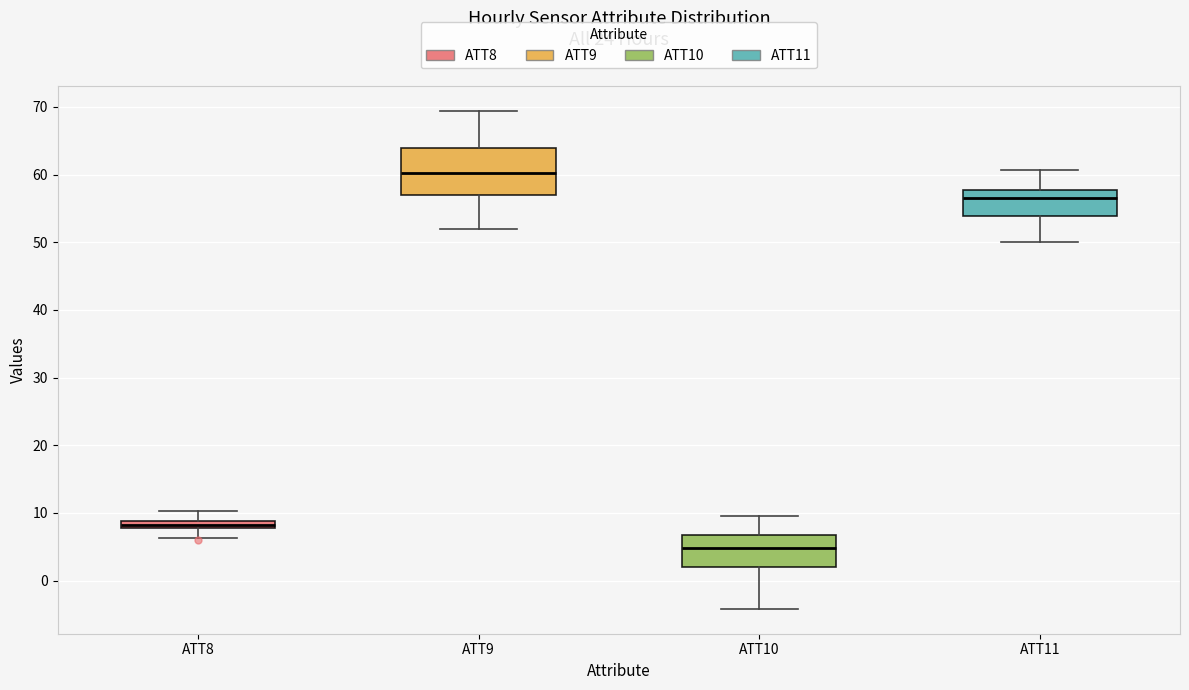

Which box's median line is the highest?

ATT9